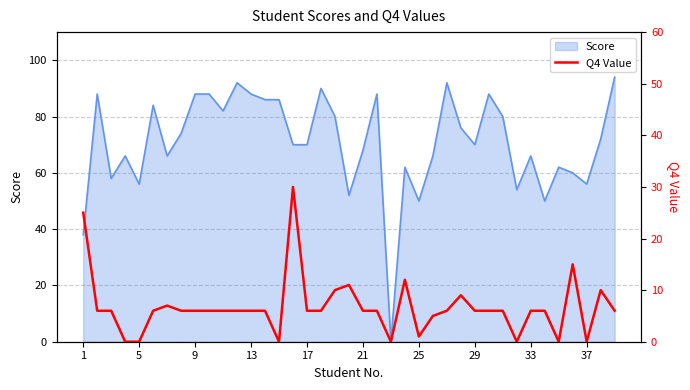

Between 30 and 21, which is larger?

30